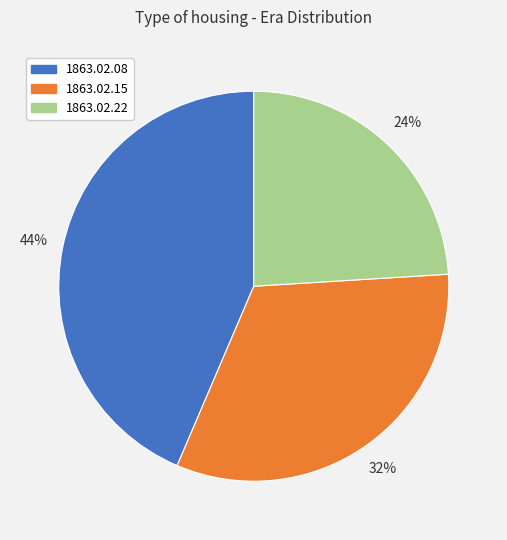

To the nearest percent, what is the difference between the largest and smallest slice percentages?

20%